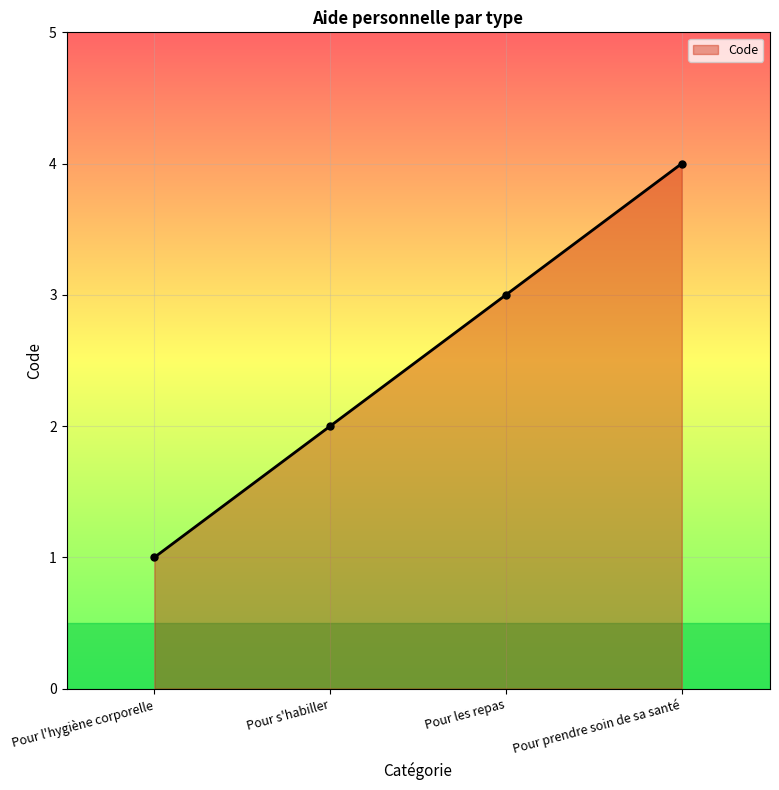

Reading left to right, list all the values displayed in this chart.

1	2	3	4